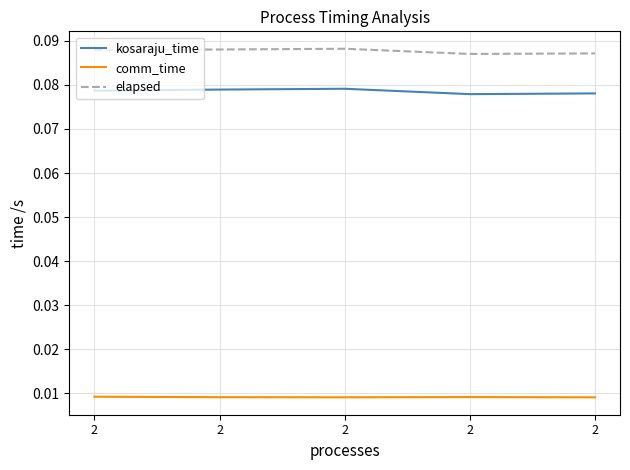

What value does the elapsed series have at 2?

0.1